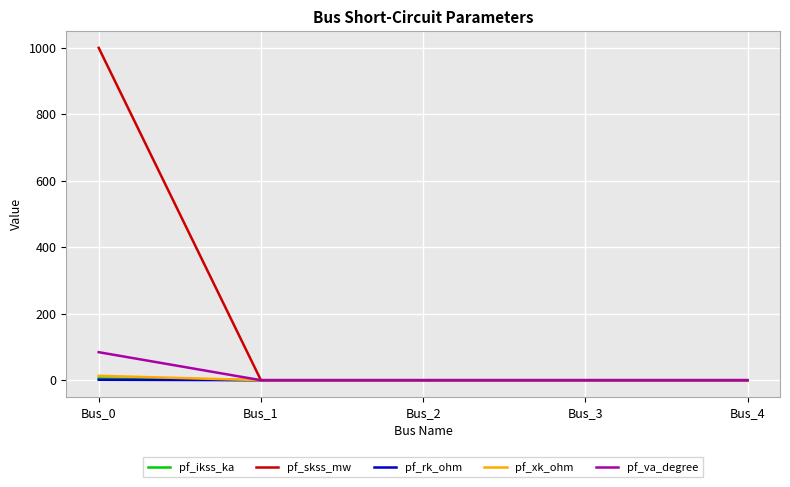

Which series has the largest range (max minus min)?

pf_skss_mw